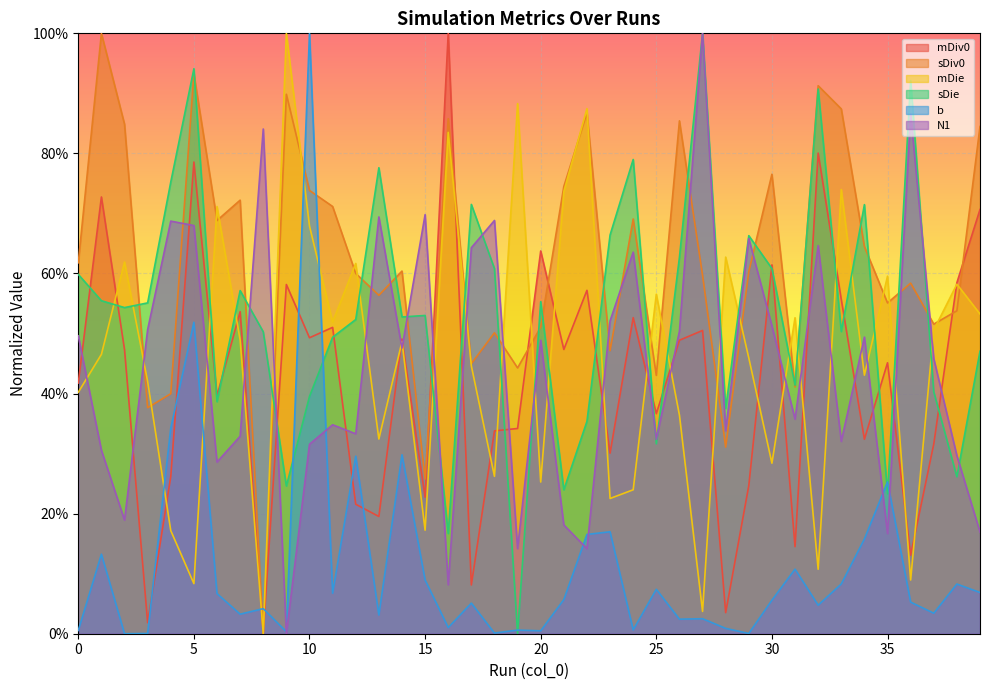

At which category does the chart reach its minimum across all series?

8